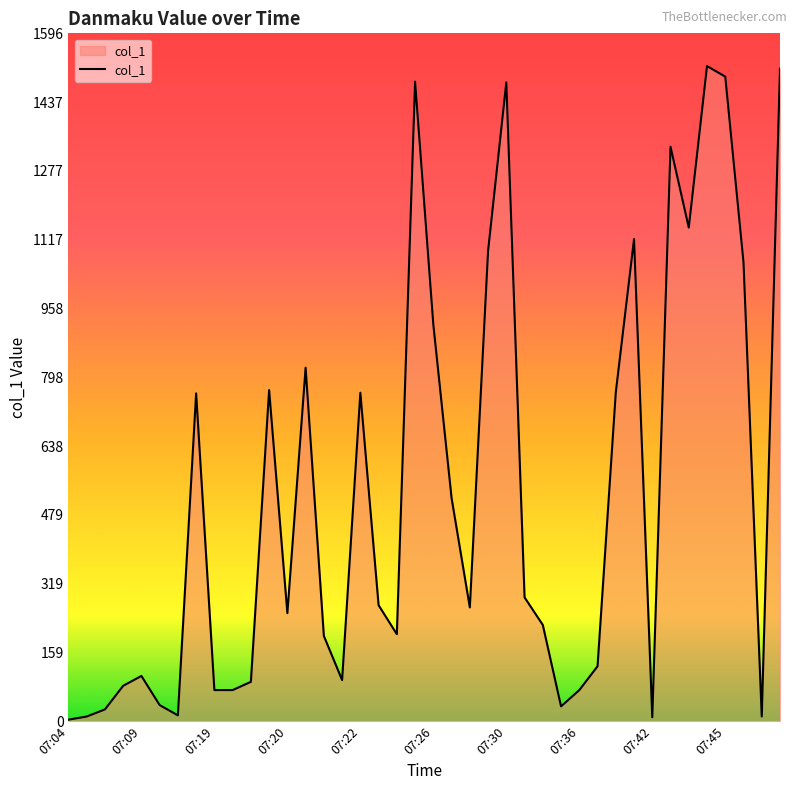

What is the sum of all values?

21138.9